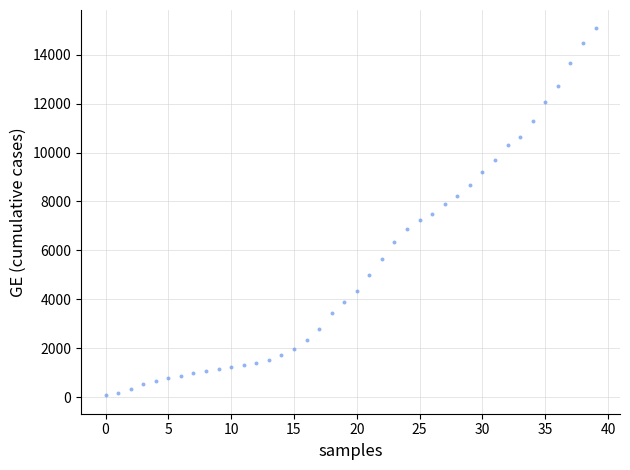

What is the range of Y values (max minus min)?

15005